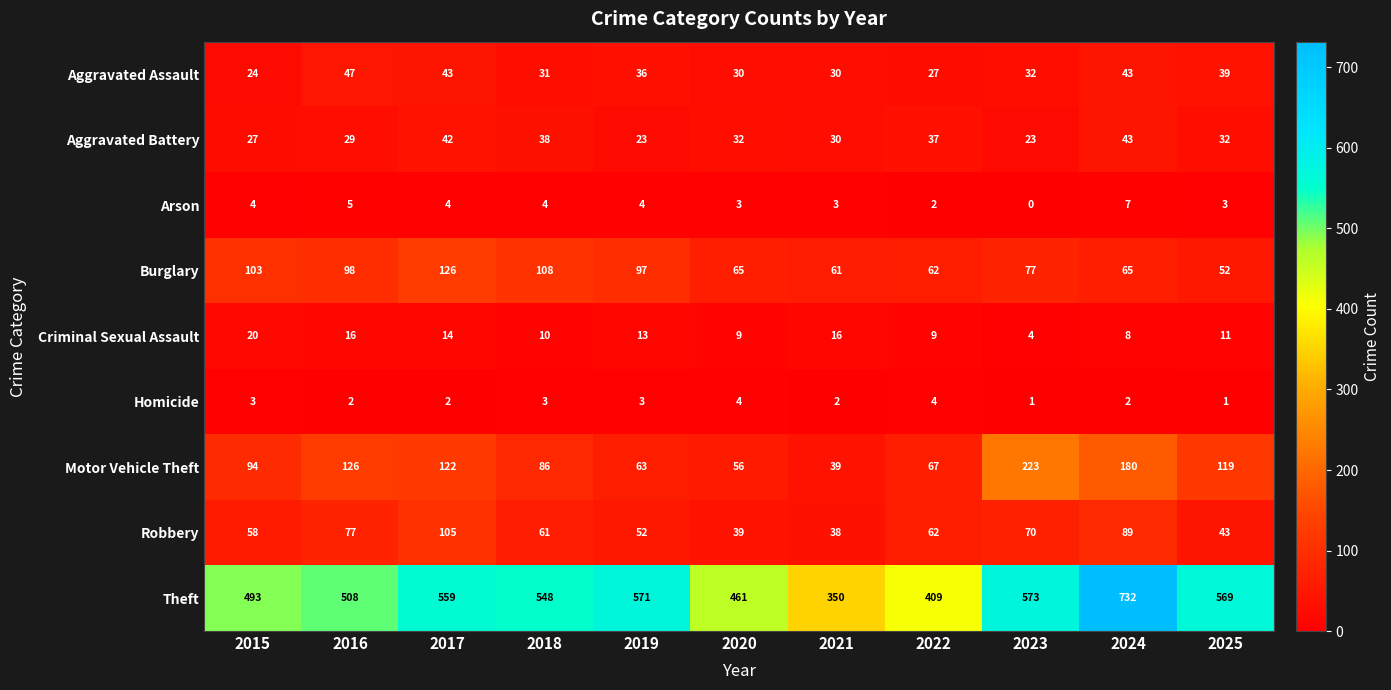

What is the highest value of the Criminal Sexual Assault series?

20